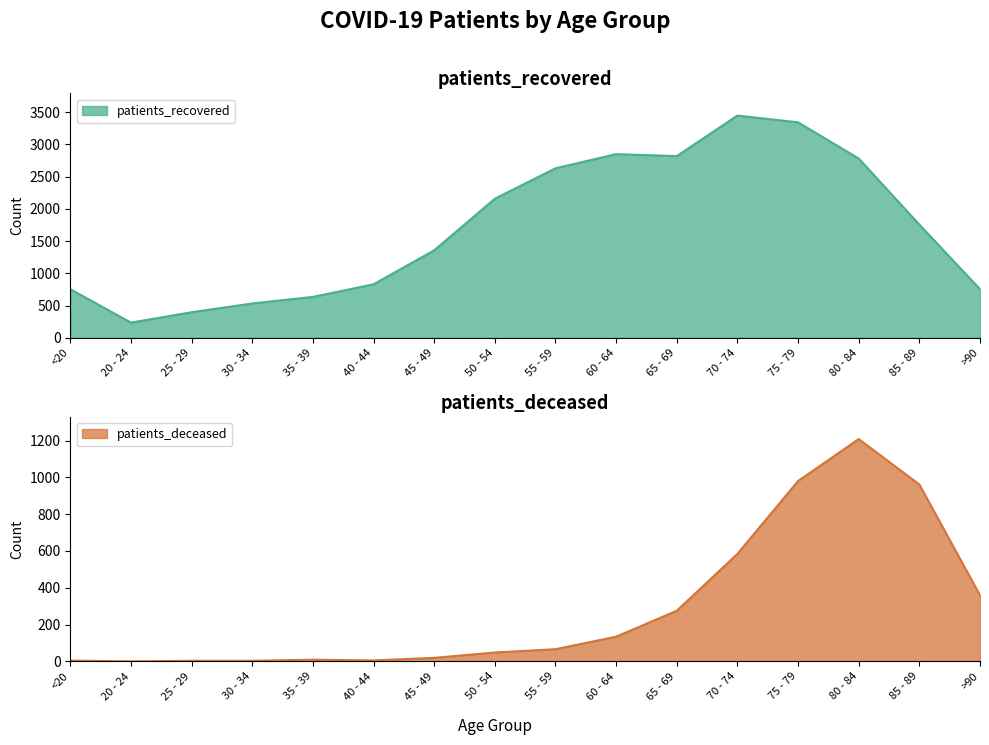

The patients_deceased series shows 79 at 50 - 54. True or false?

False